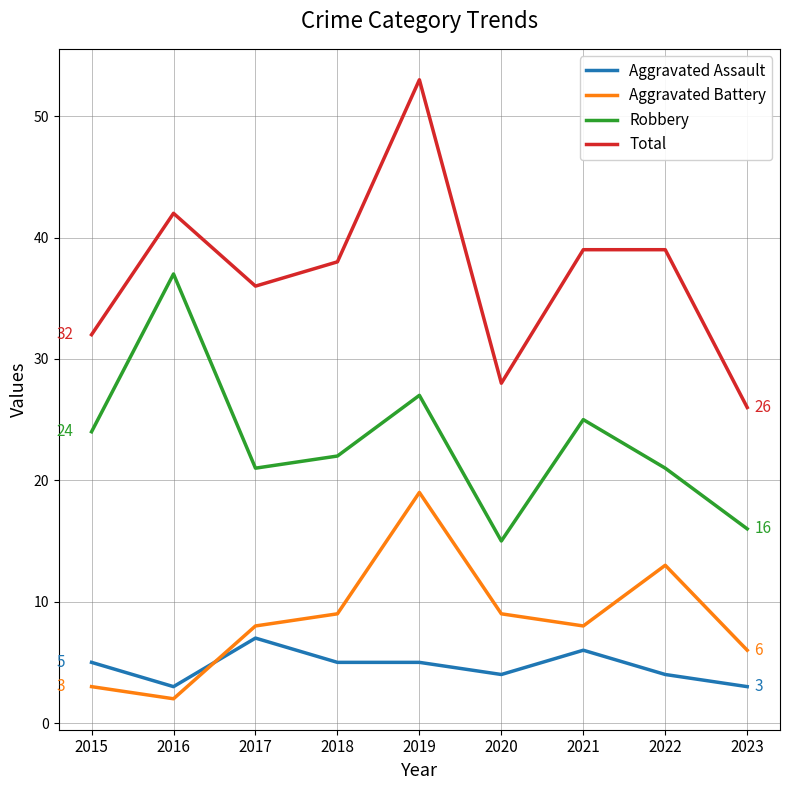

What is the smallest value displayed?

2